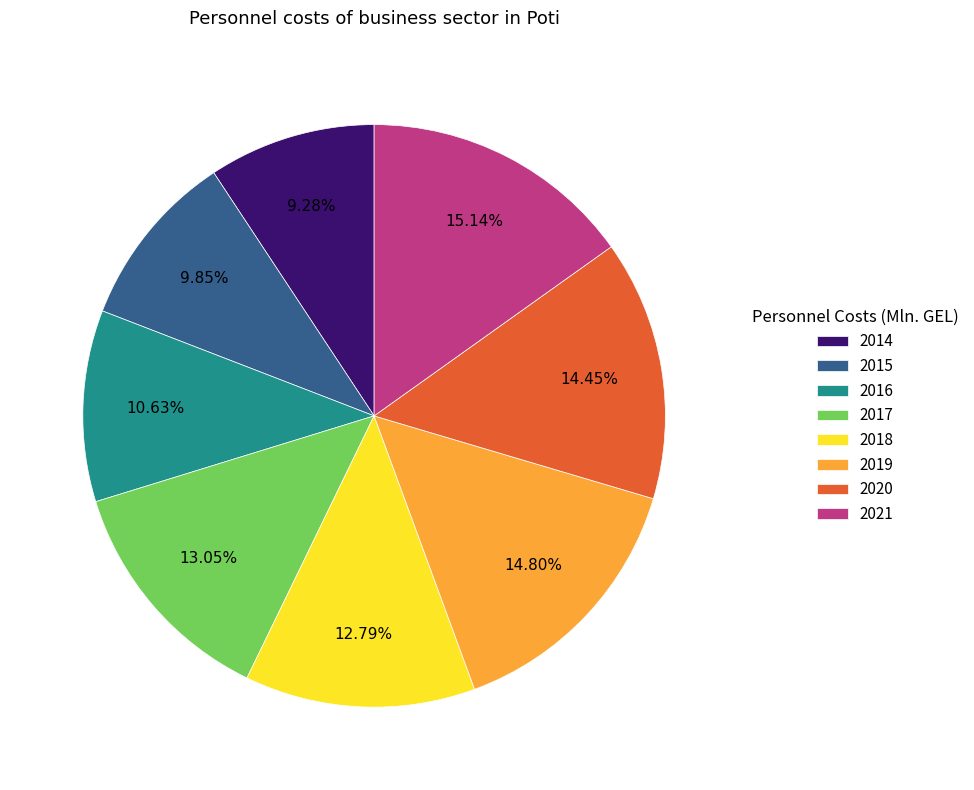

What percentage is the 2017 slice, to the nearest percent?

13%